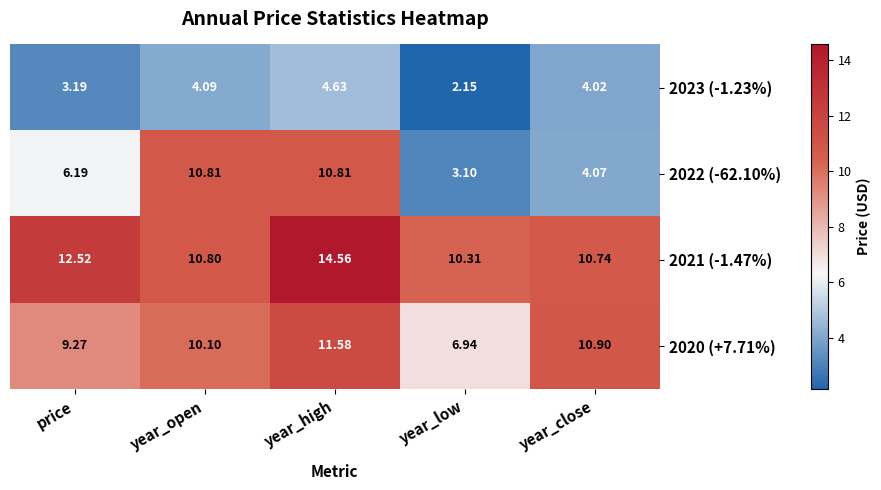

At which label does 2020 (+7.71%) reach its minimum?

year_low